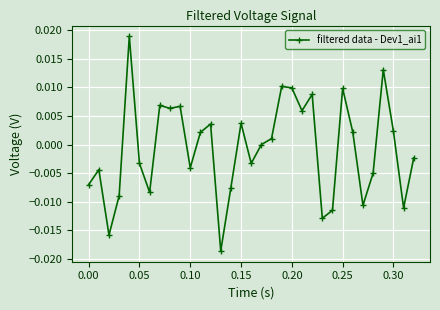

How many points are lower than both their immediate neighbors (excluding endpoints)?

10